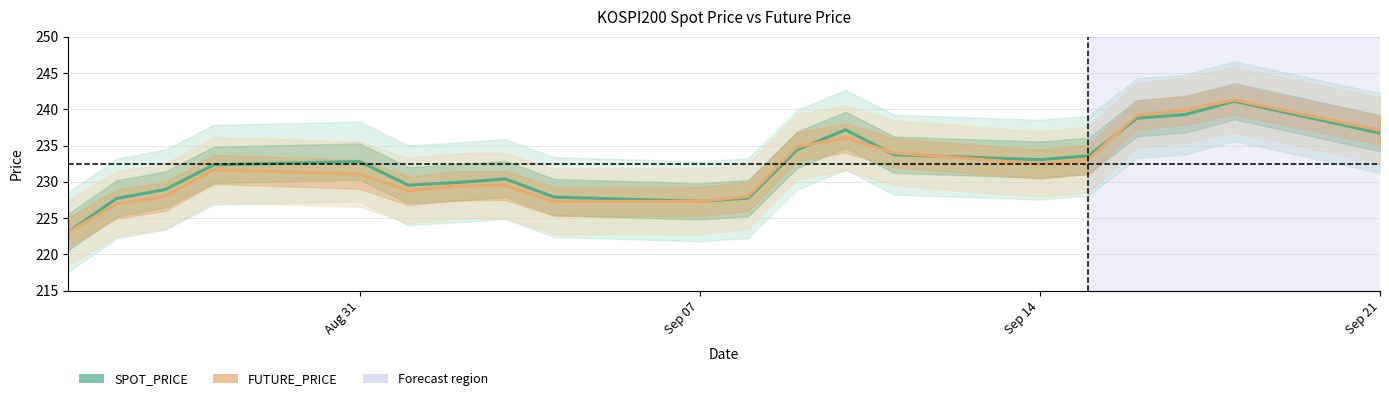

True or false: FUTURE_PRICE has a value of 150.8 at 17.

False